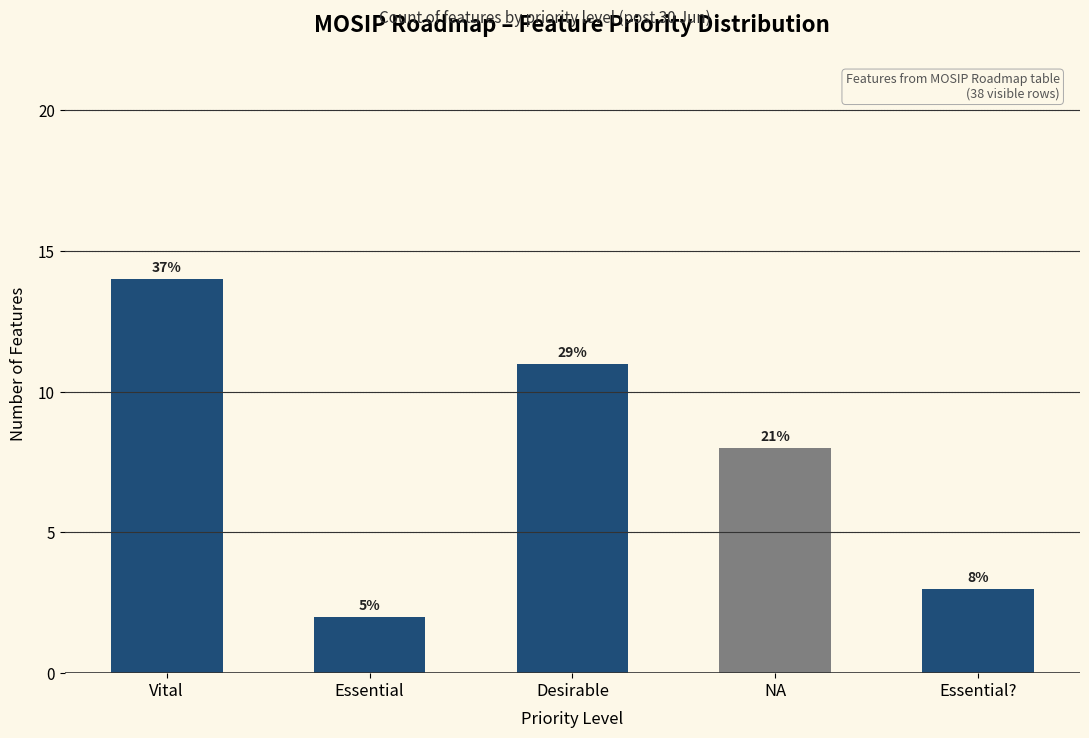

How many bars are there in total?

5